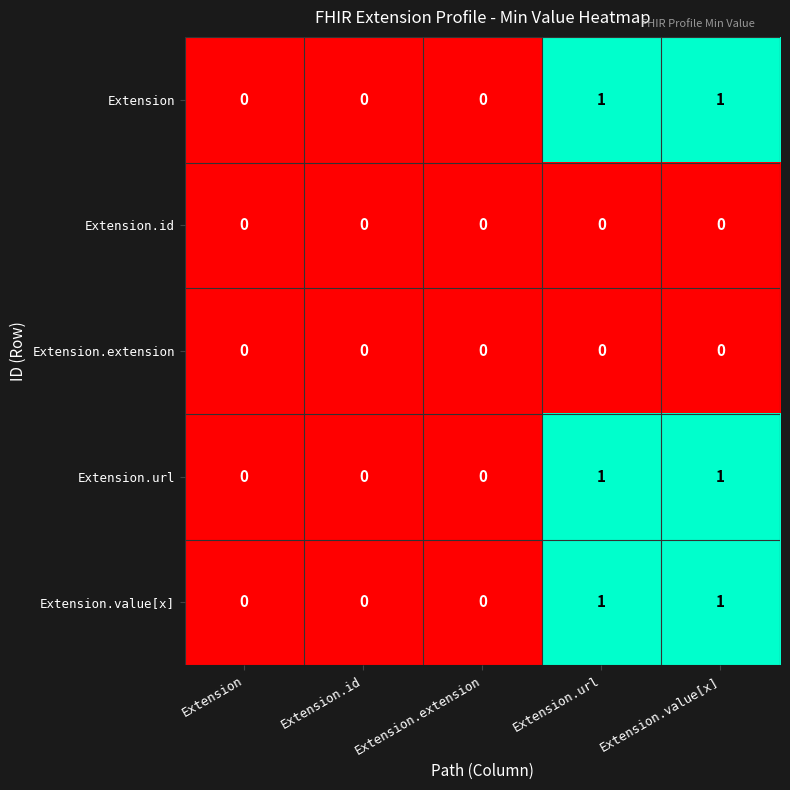

Count the Extension.url values in the range 0 to 1.

5